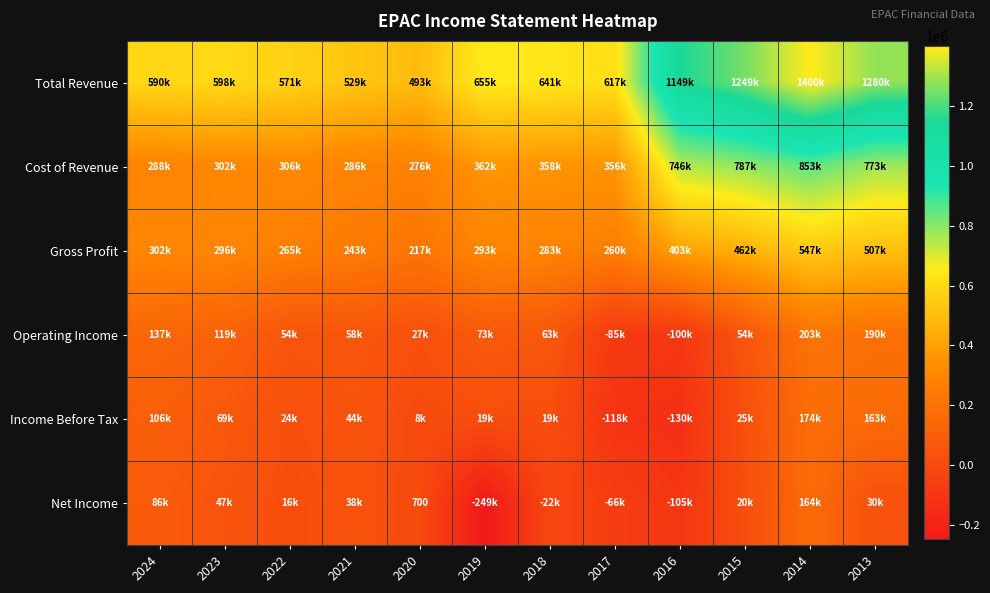

Is the value of Operating Income at 2019 greater than the value of Net Income at 2016?

Yes